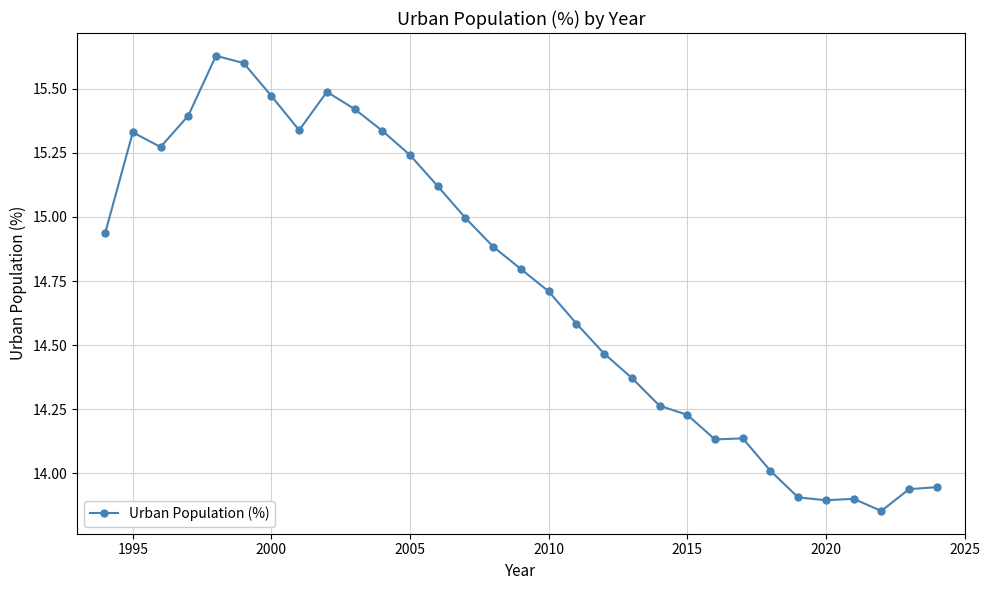

True or false: the data has more than 1 interior local peaks.

True